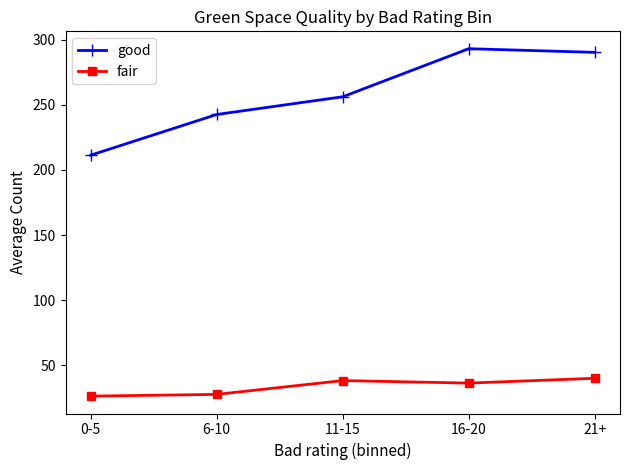

List the series in order of their overall mean, highest first.

good, fair